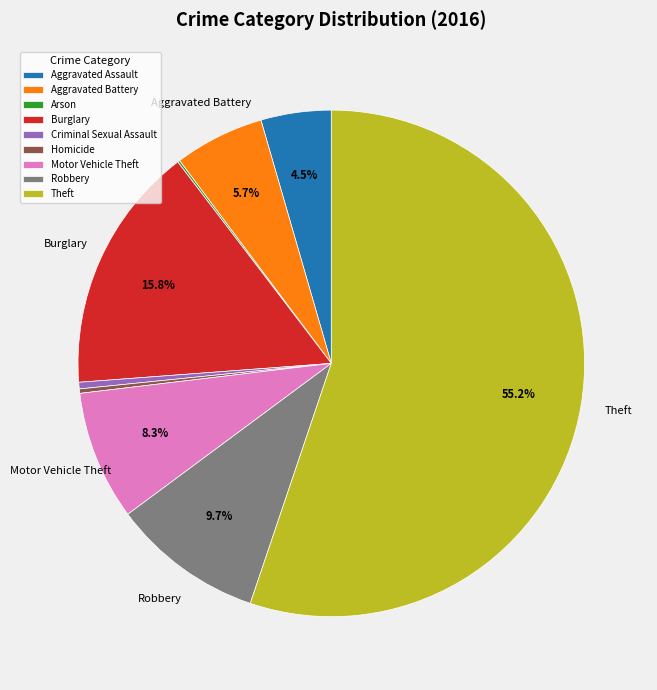

What portion of the pie excludes Aggravated Battery?

94.3%